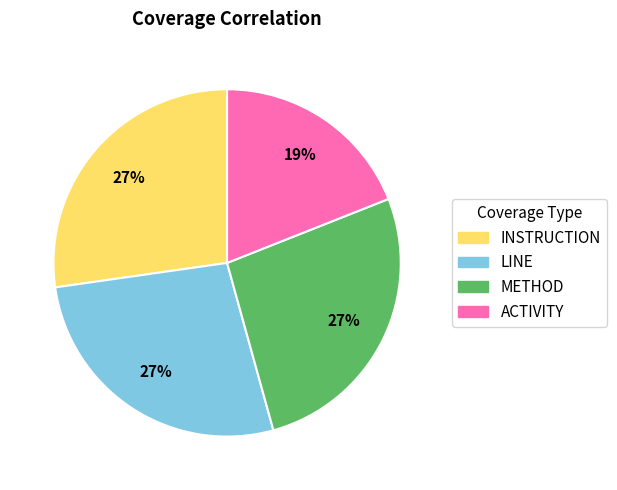

To the nearest percent, what is the average slice percentage?

25%